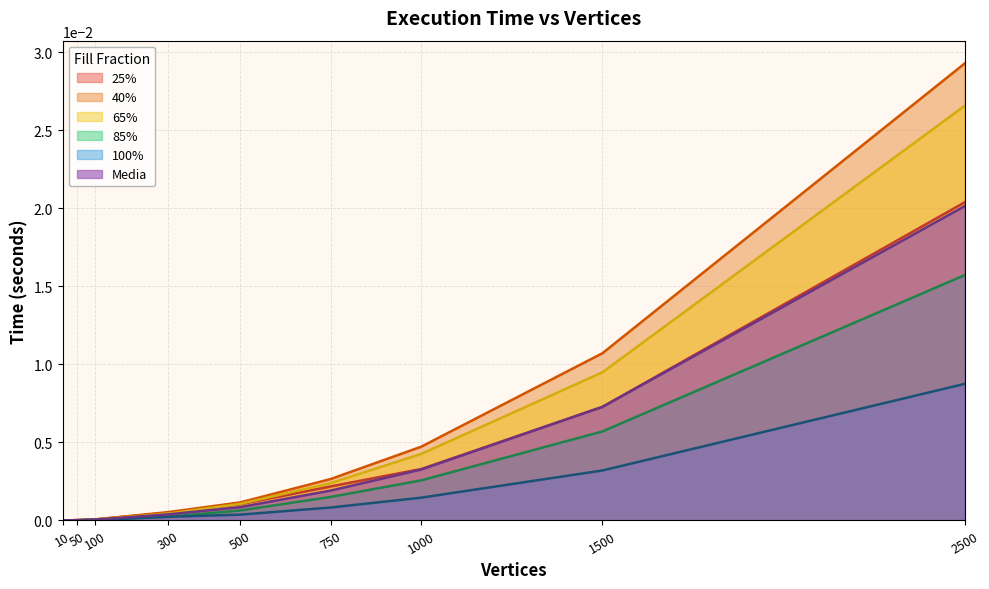

True or false: Media and 65% cross at least once.

True